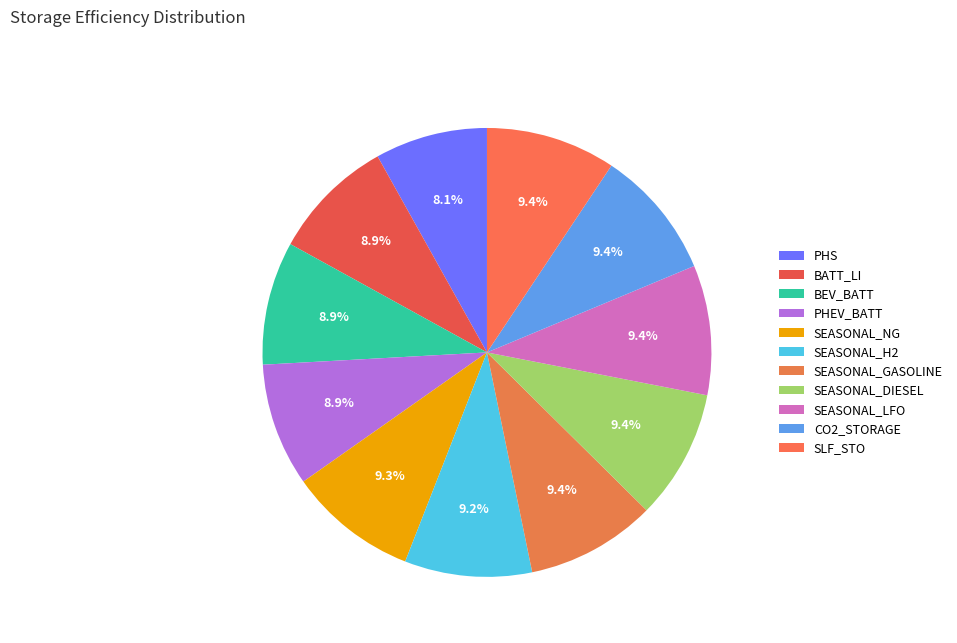

The PHEV_BATT slice represents 9% of the pie. True or false?

True